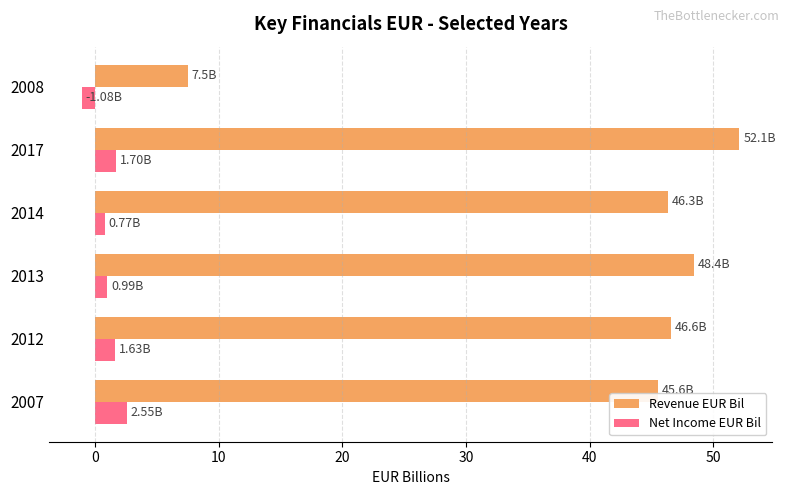

What is the minimum value shown in the chart?

-1.1